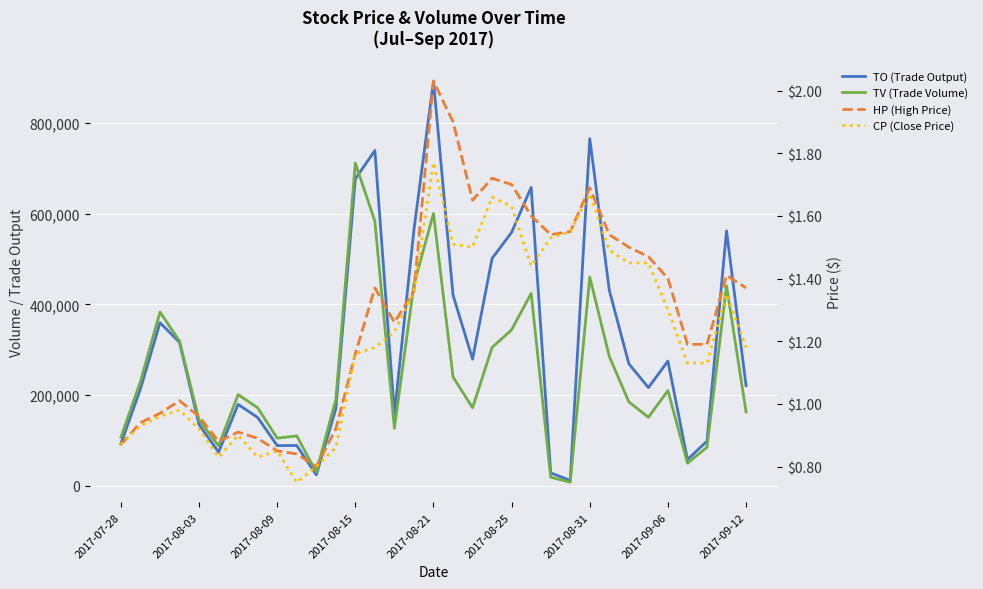

Rank the series by their maximum value, from highest to lowest.

TO (Trade Output), TV (Trade Volume), HP (High Price), CP (Close Price)